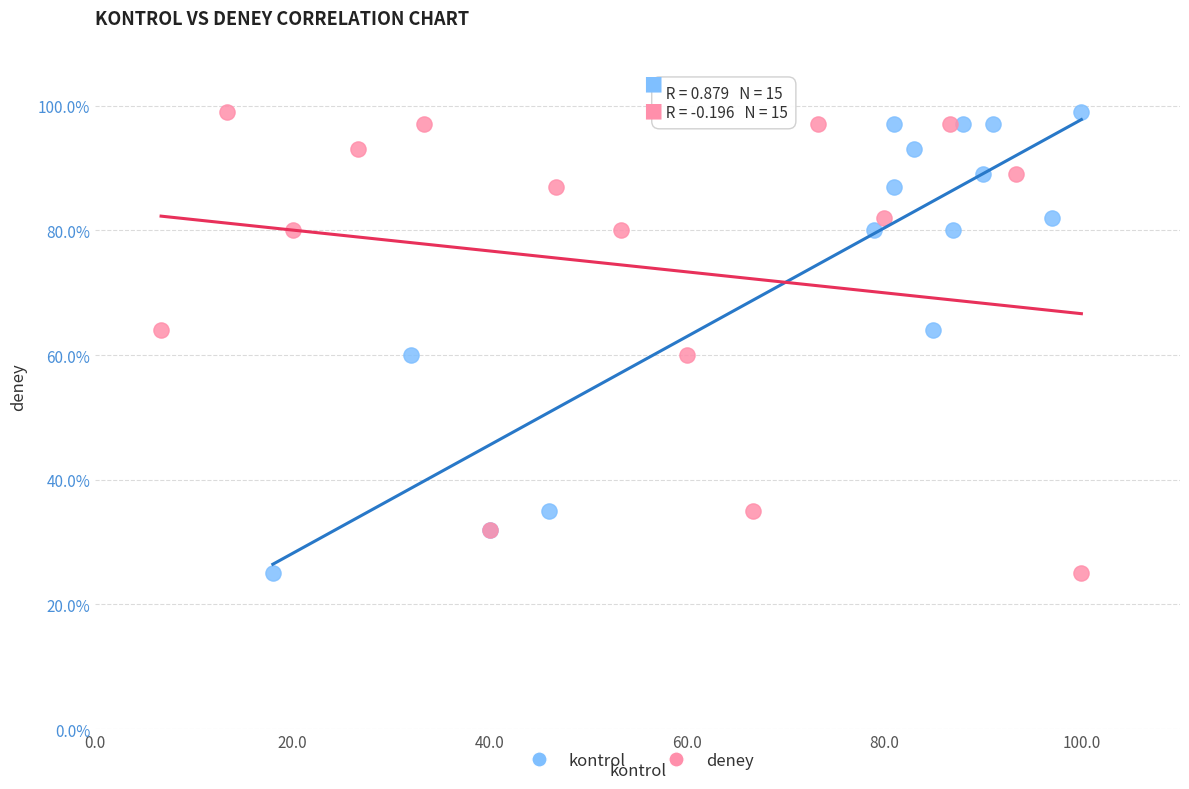

What are all the series names shown in the legend?

kontrol, deney